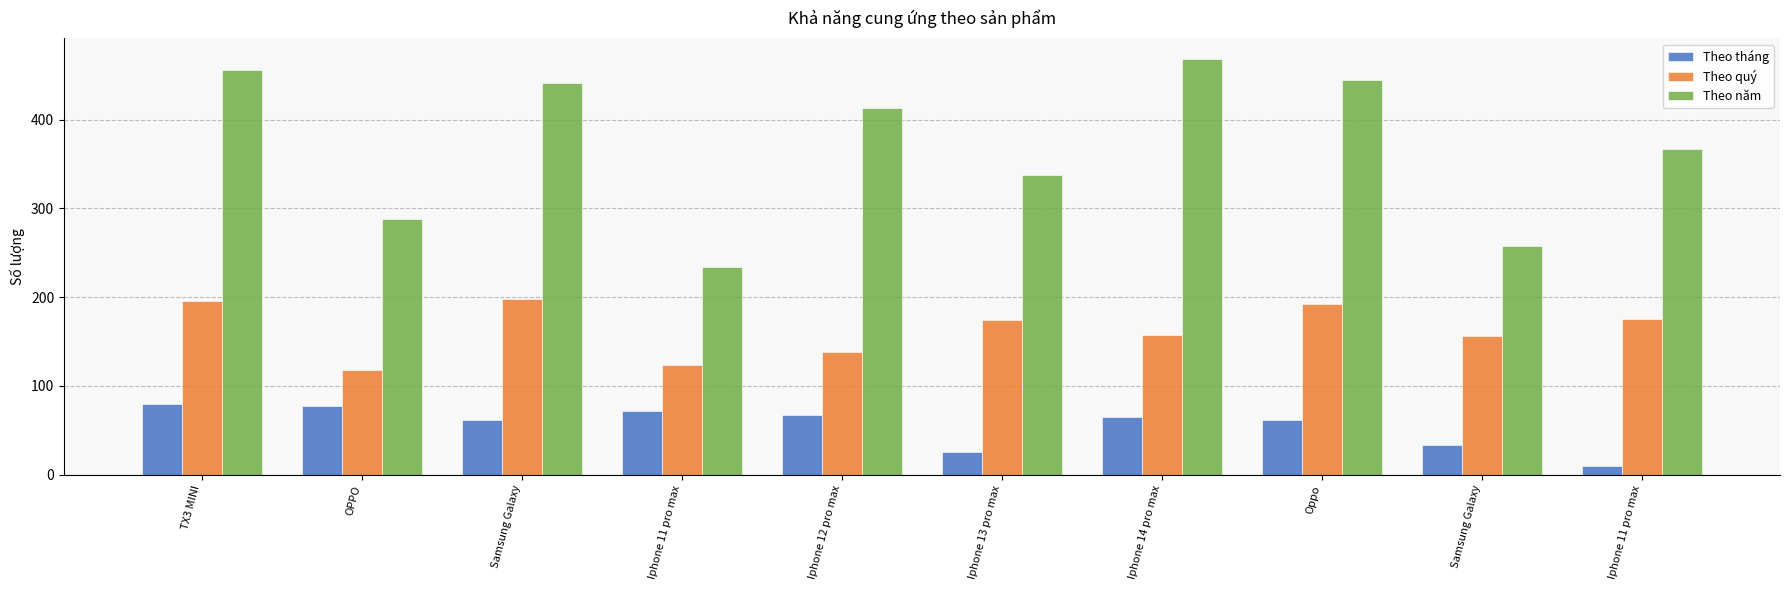

Which series has the largest range (max minus min)?

Theo năm